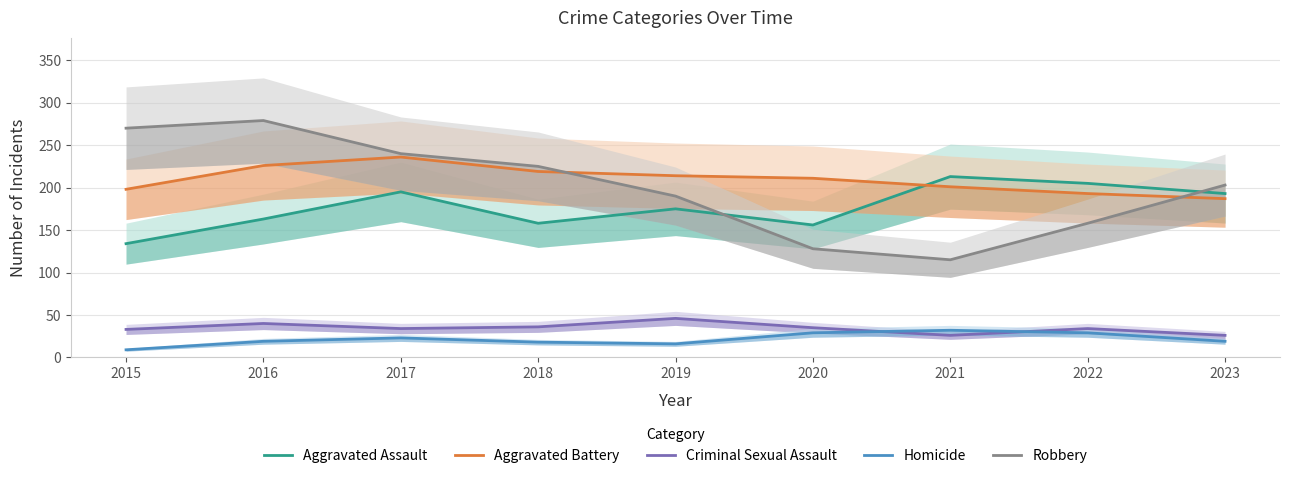

Is it true that Homicide equals 33 at 2017?

False